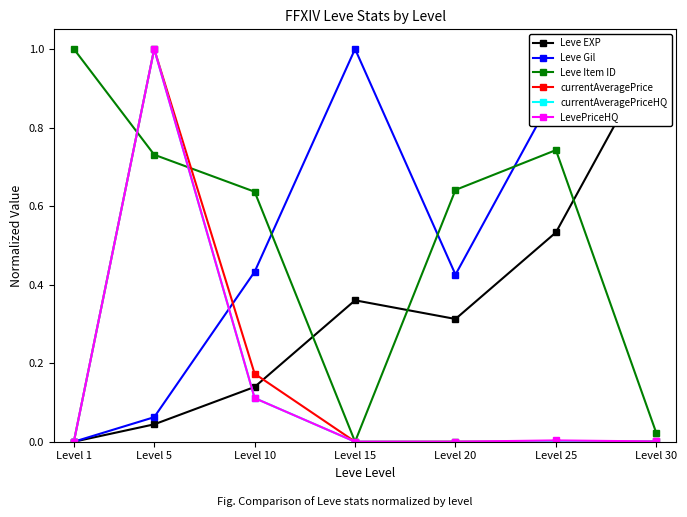

What is the highest value of the currentAveragePrice series?

1.0